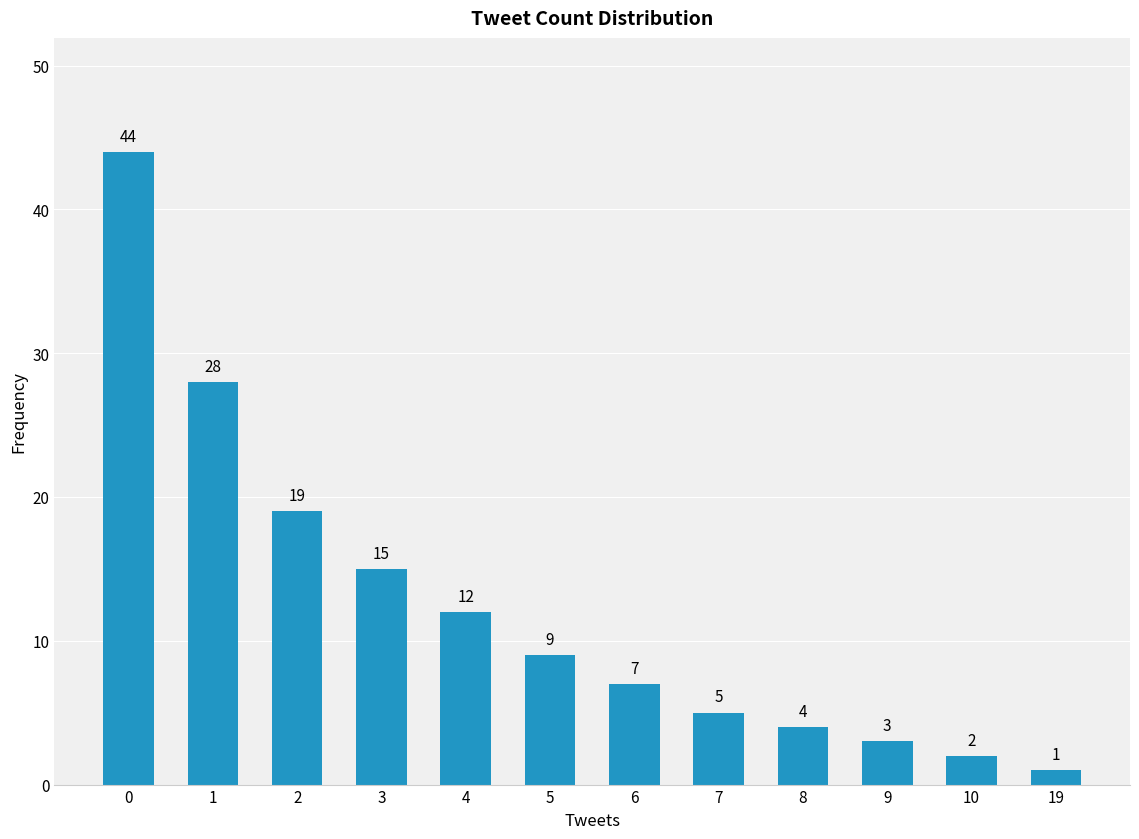

The value at 10 is 2. True or false?

True